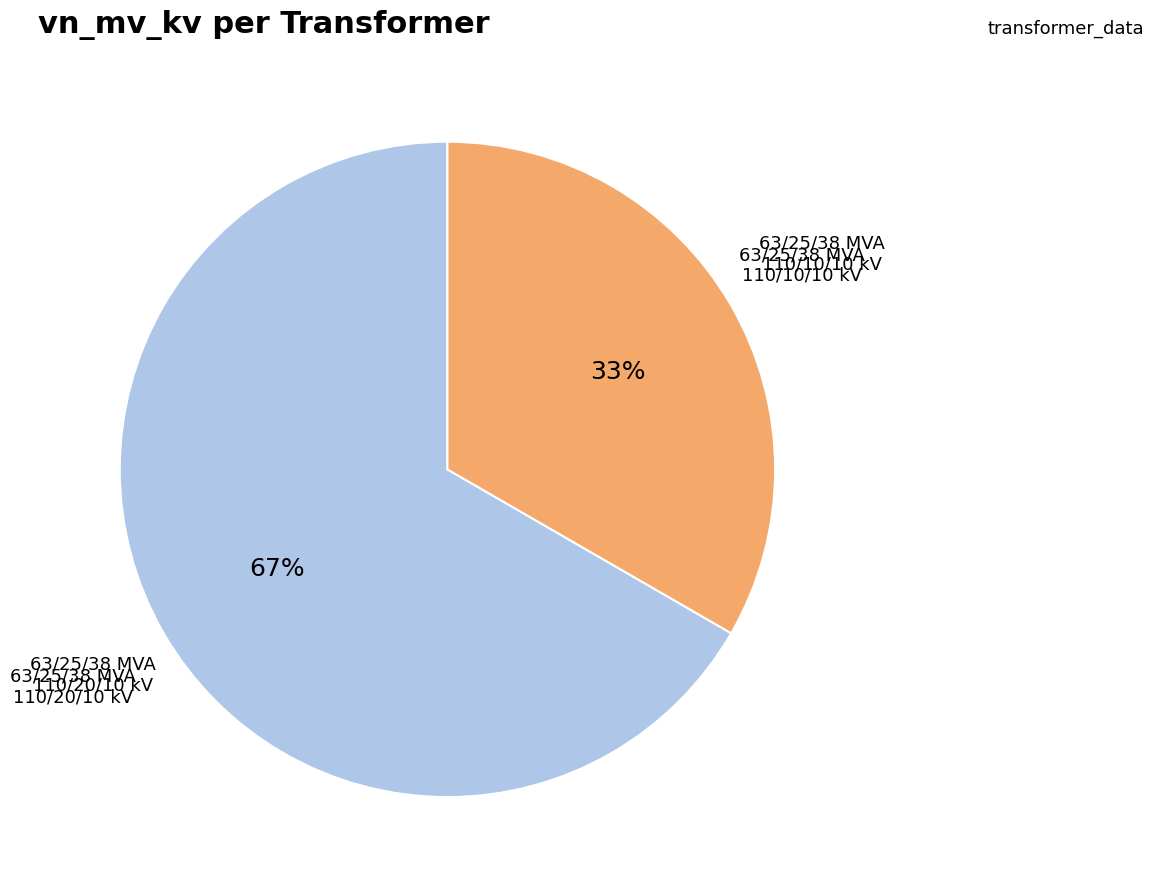

Is there any slice that represents more than half of the pie?

Yes